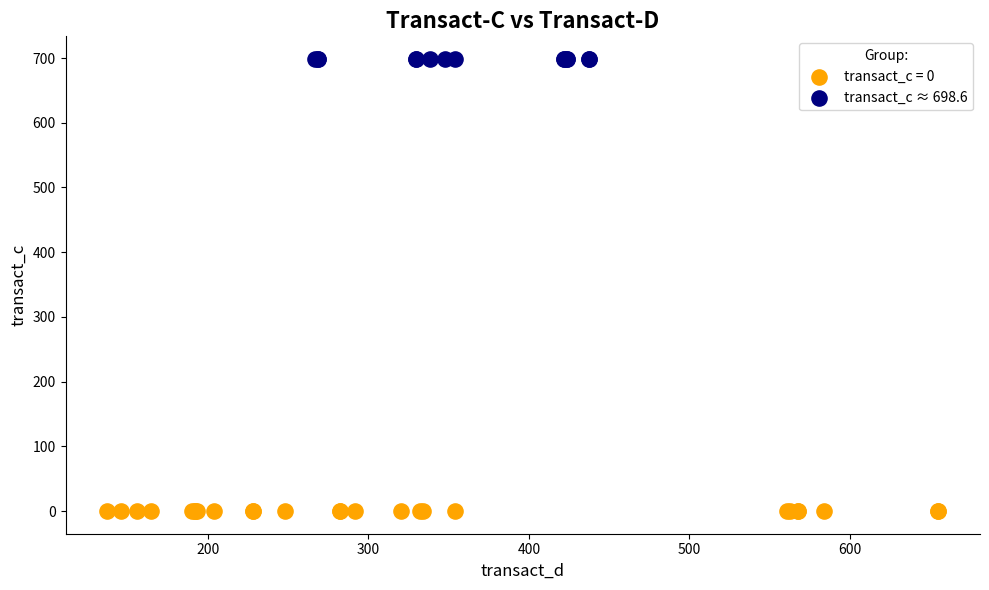

What are all the series names shown in the legend?

transact_c = 0, transact_c ≈ 698.6